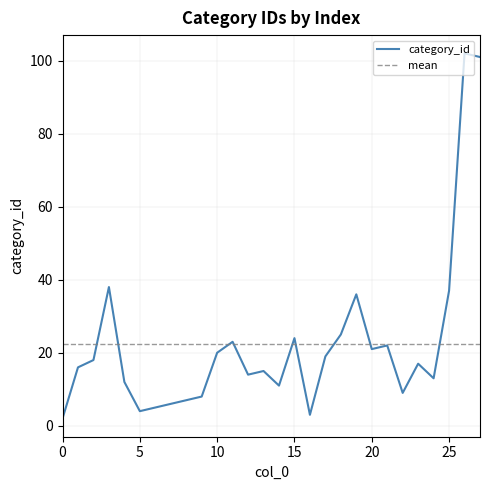

Approximately how many times larger is the value at 13 compared to 8?

2.1